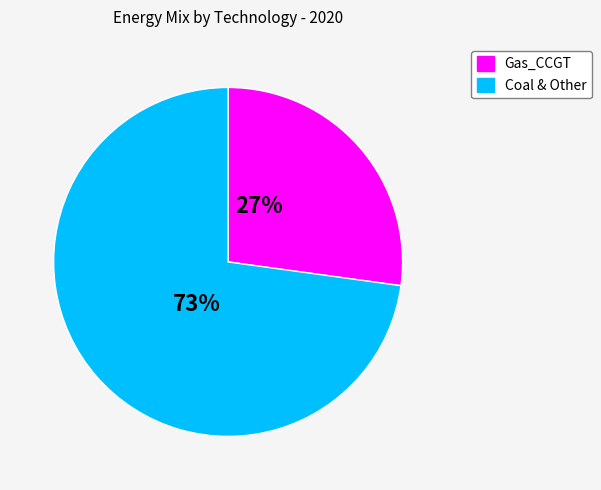

Does any single category account for the majority?

Yes